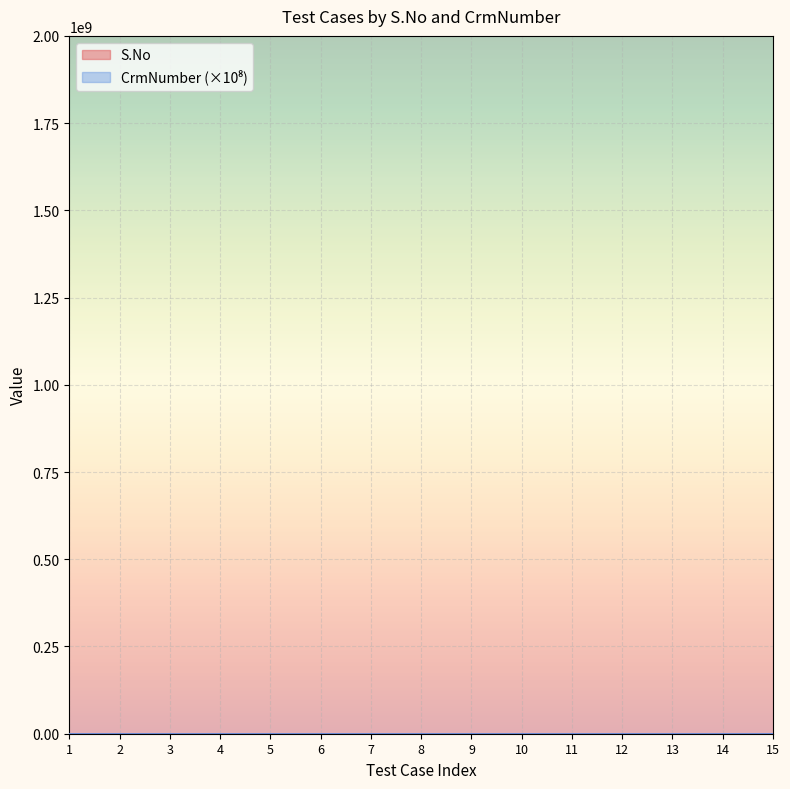

How many lines are shown in the chart?

2